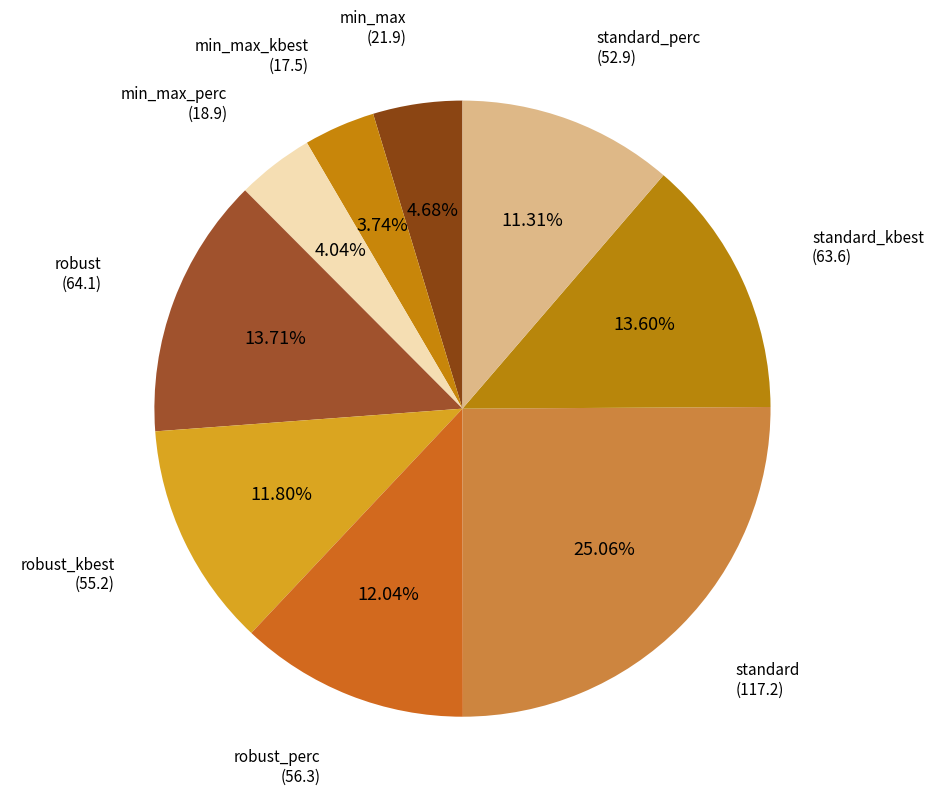

Which slice is the largest?

standard